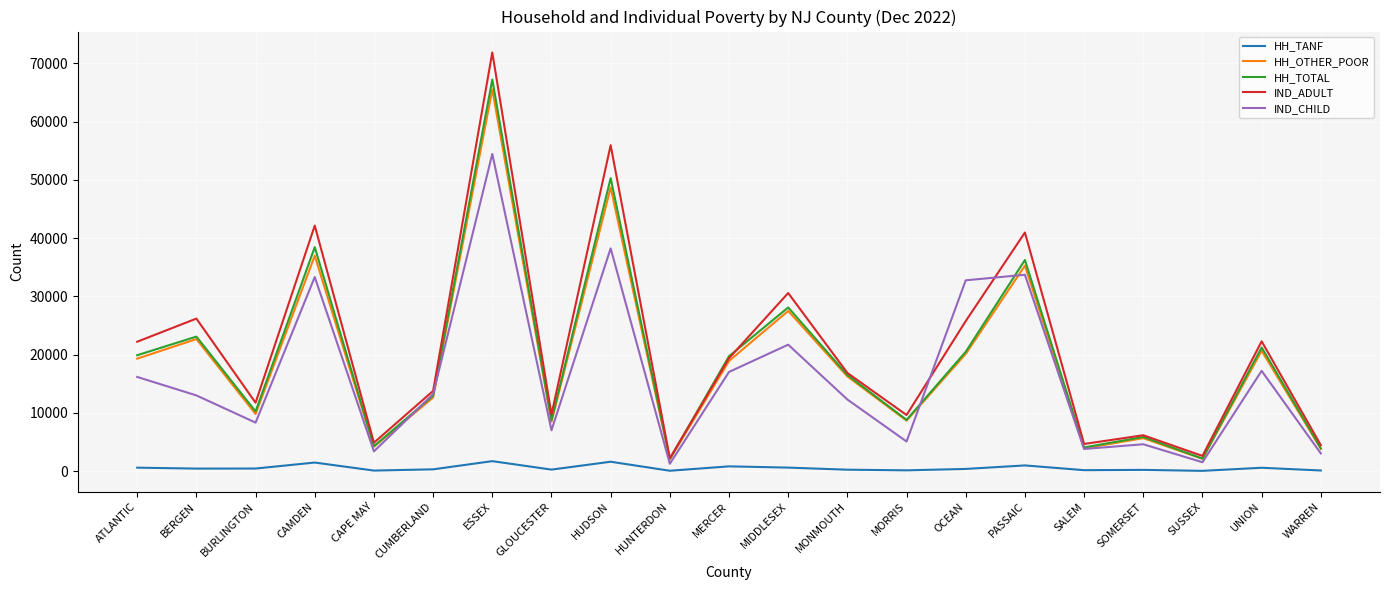

At which category does HH_TOTAL reach its first local valley?

BURLINGTON